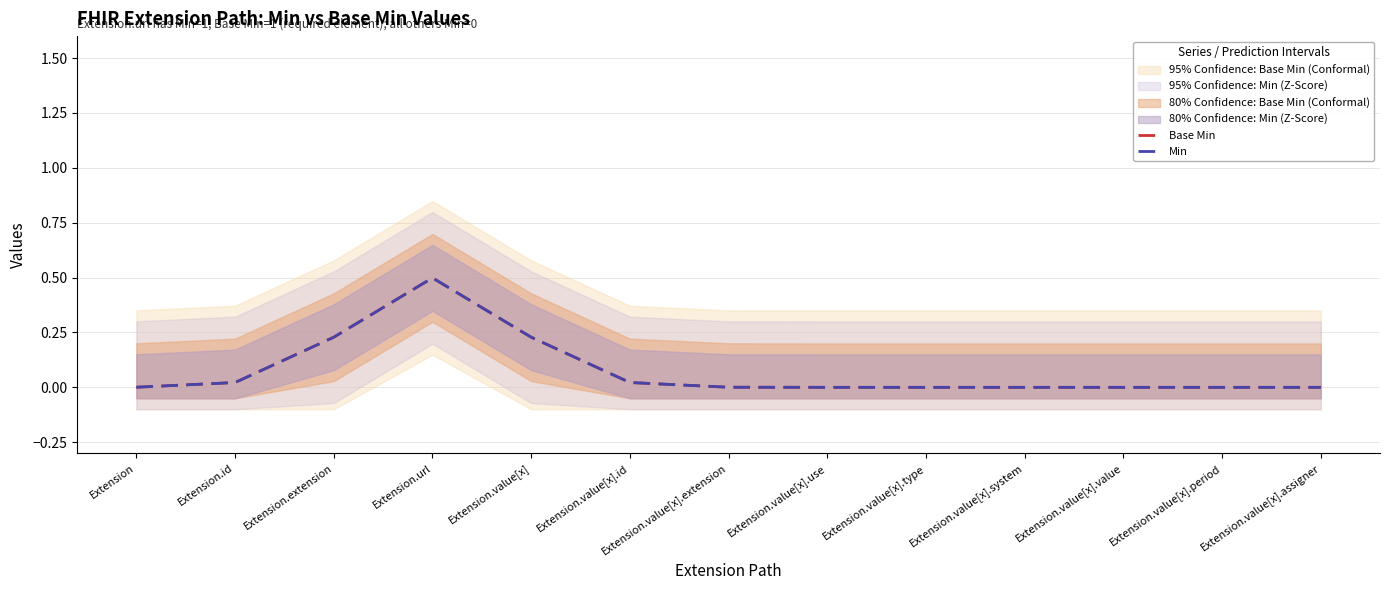

What is the average value of the Base Min series?

0.1